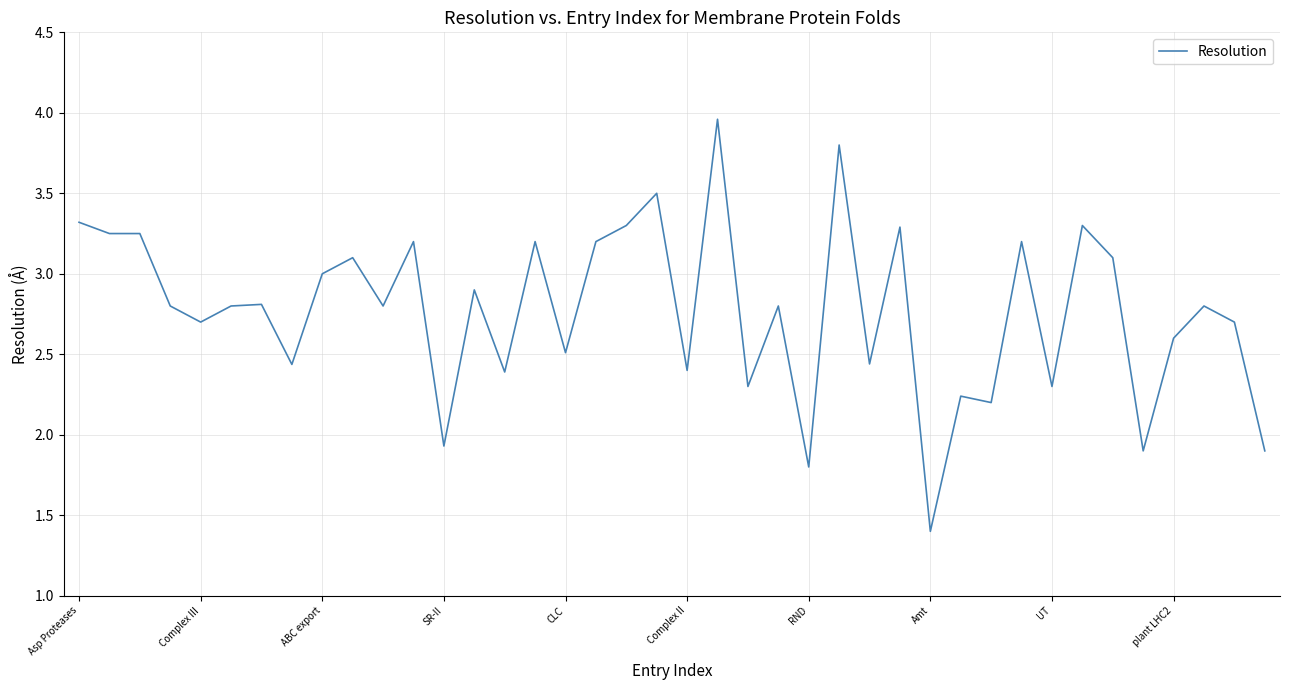

What is the smallest value displayed?

1.4